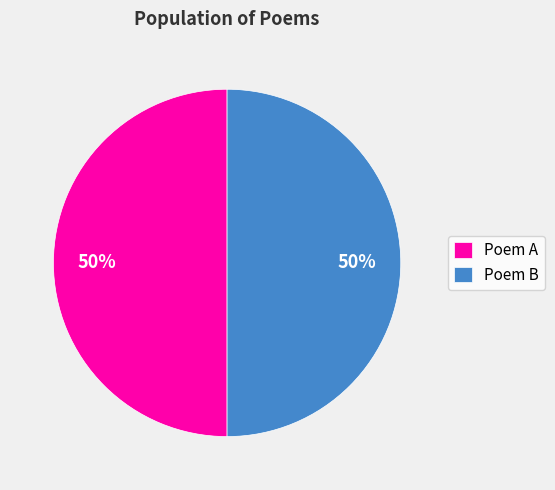

To the nearest percent, what percentage of the pie is Poem B?

50%